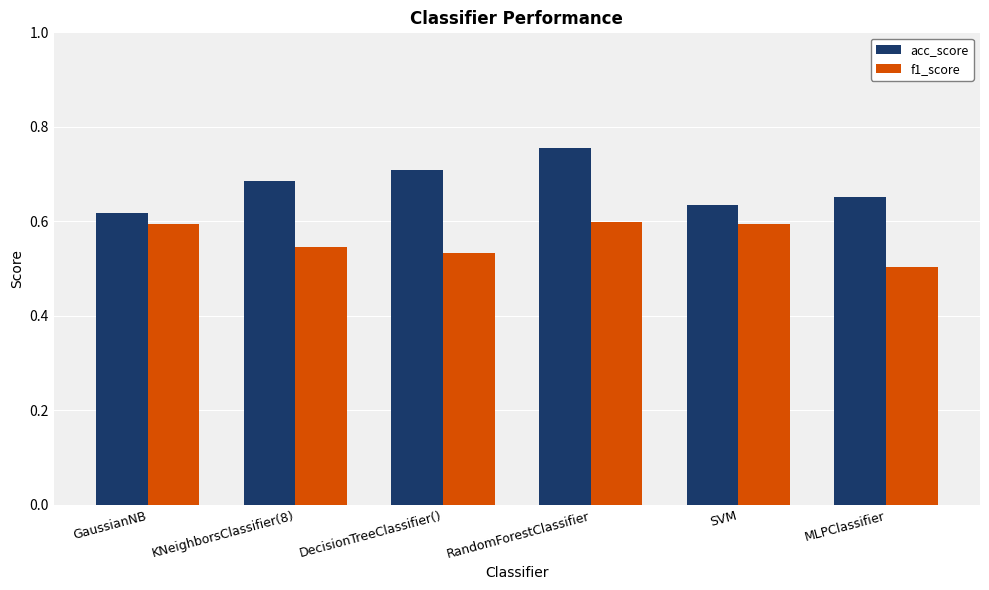

Rank the series at MLPClassifier from lowest to highest value.

f1_score, acc_score